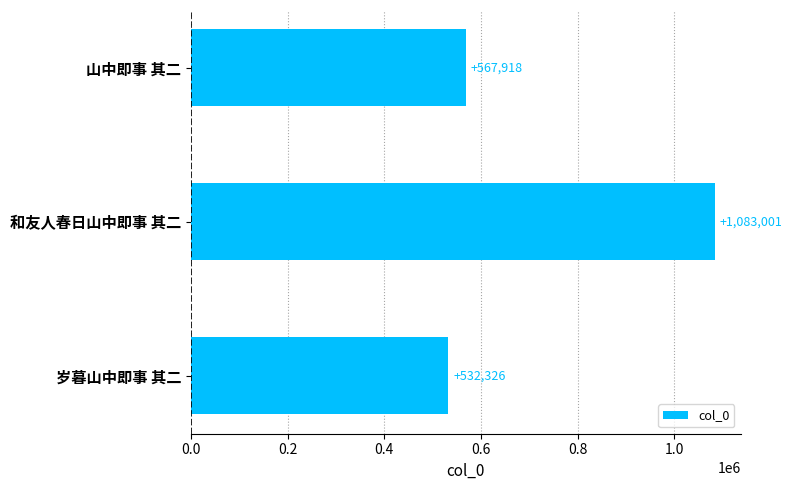

Reading top to bottom, list all the values displayed in this chart.

山中即事 其二=567918	和友人春日山中即事 其二=1083001	岁暮山中即事 其二=532326